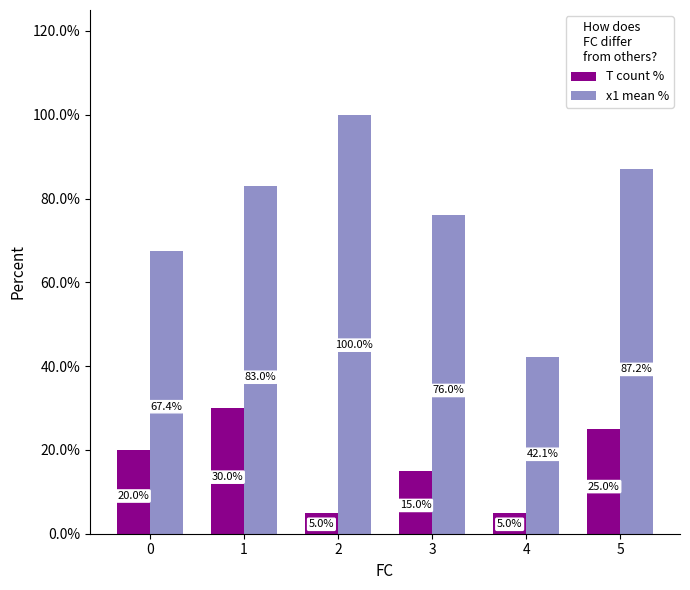

Which series has the widest spread of values?

x1 mean %